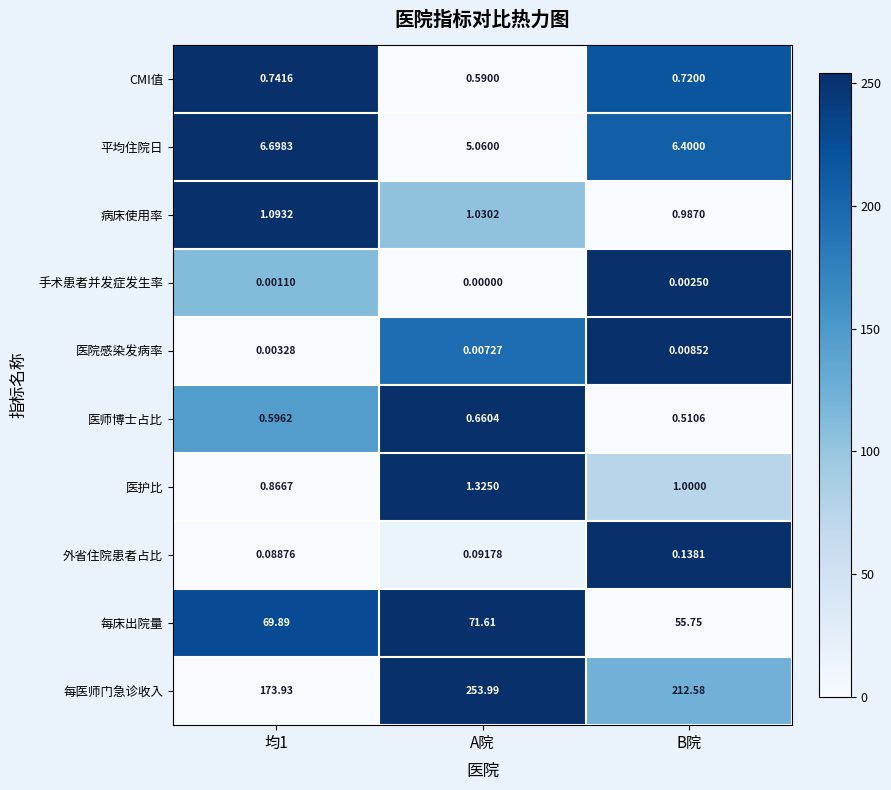

Where is 平均住院日 nearest to the value 5?

A院